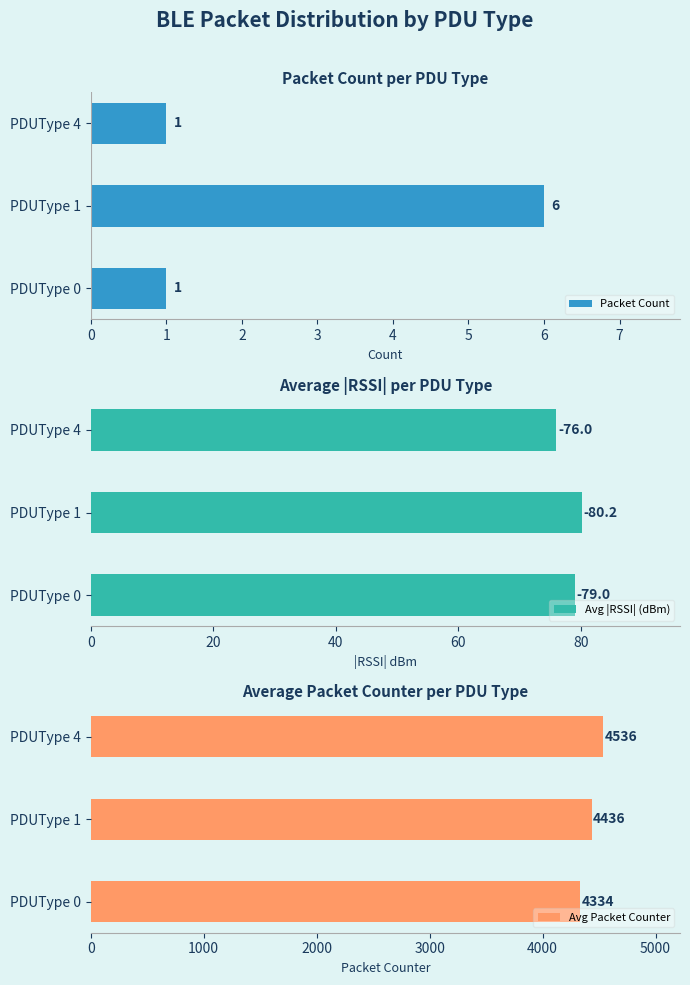

Rank the series by their maximum value, from highest to lowest.

Avg Packet Counter, Avg |RSSI| (dBm), Packet Count